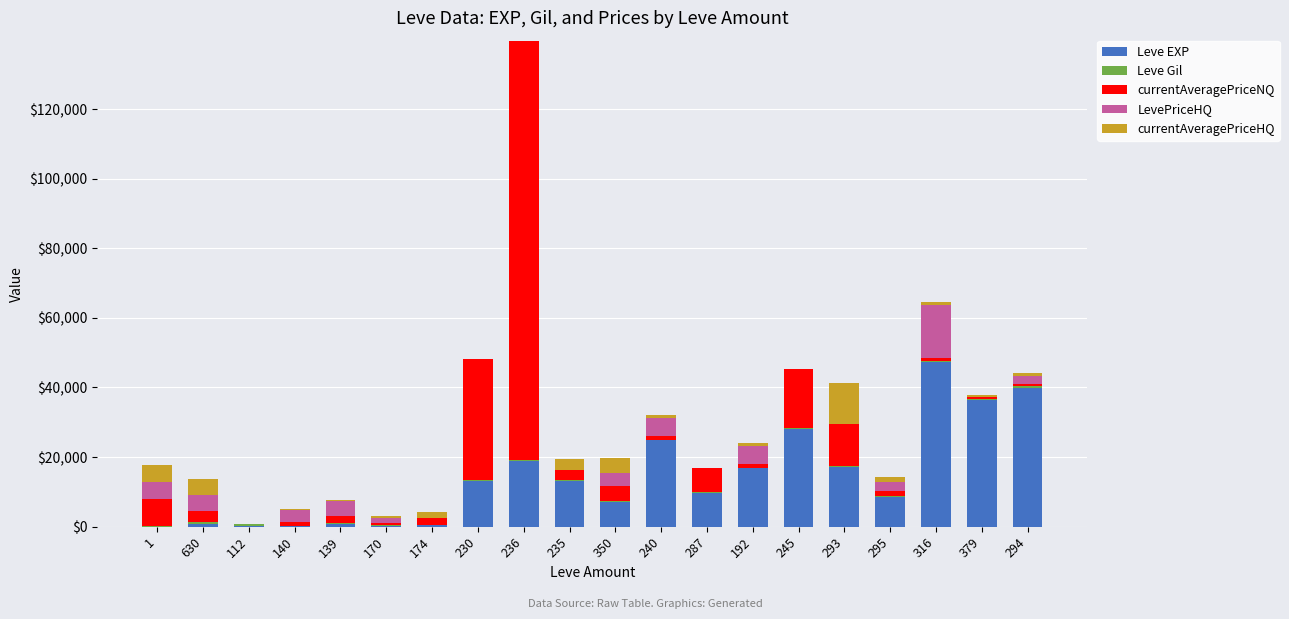

What is the maximum value for Leve EXP?

47200